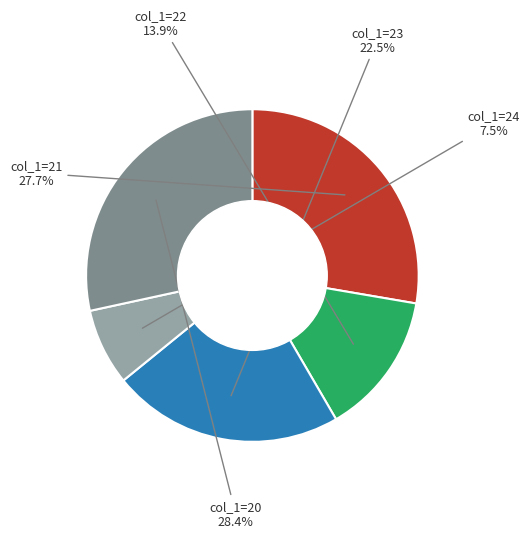

Which slice is the largest?

col_1=20